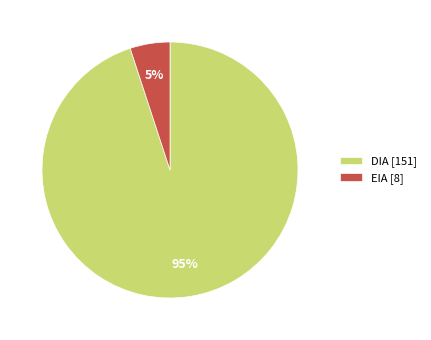

What percentage is the EIA slice, to the nearest percent?

5%